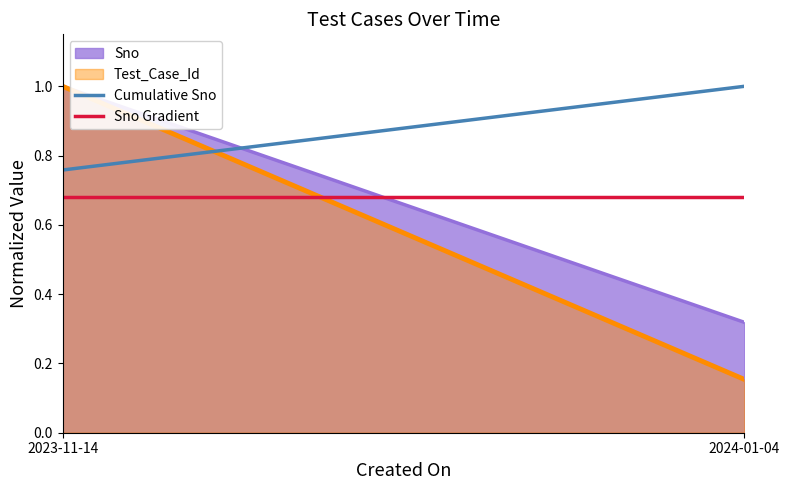

True or false: Sno Gradient has a value of 0.7 at 2023-11-14.

True